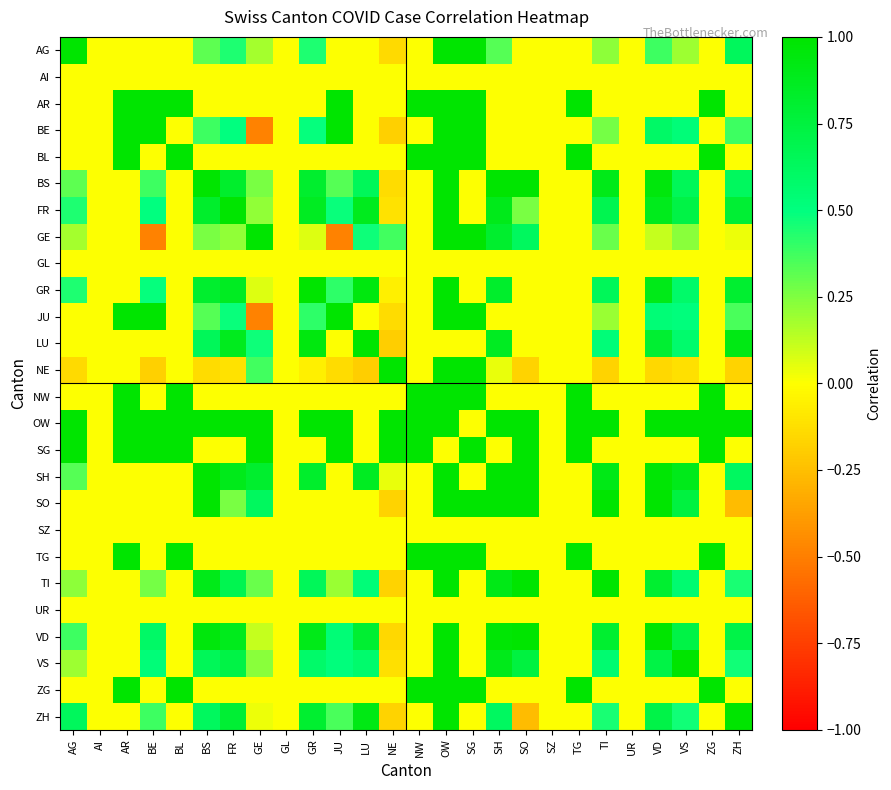

Between VS and OW, which is larger?

OW